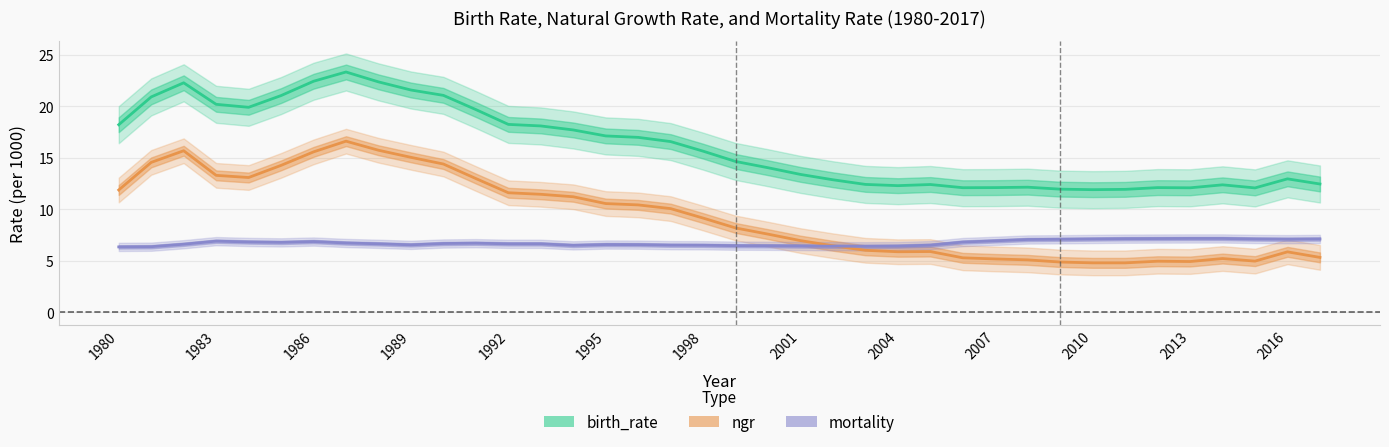

What is the difference between the maximum and minimum values in the ngr series?

11.8